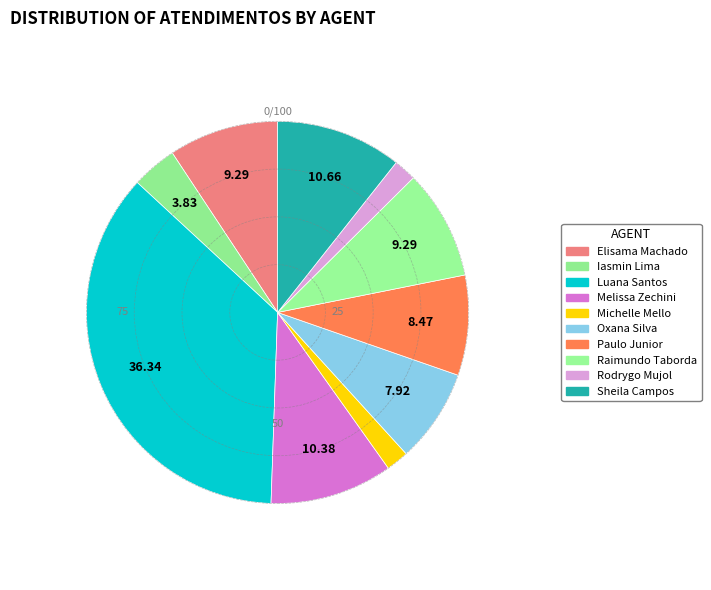

Which slice is the largest?

Luana Santos